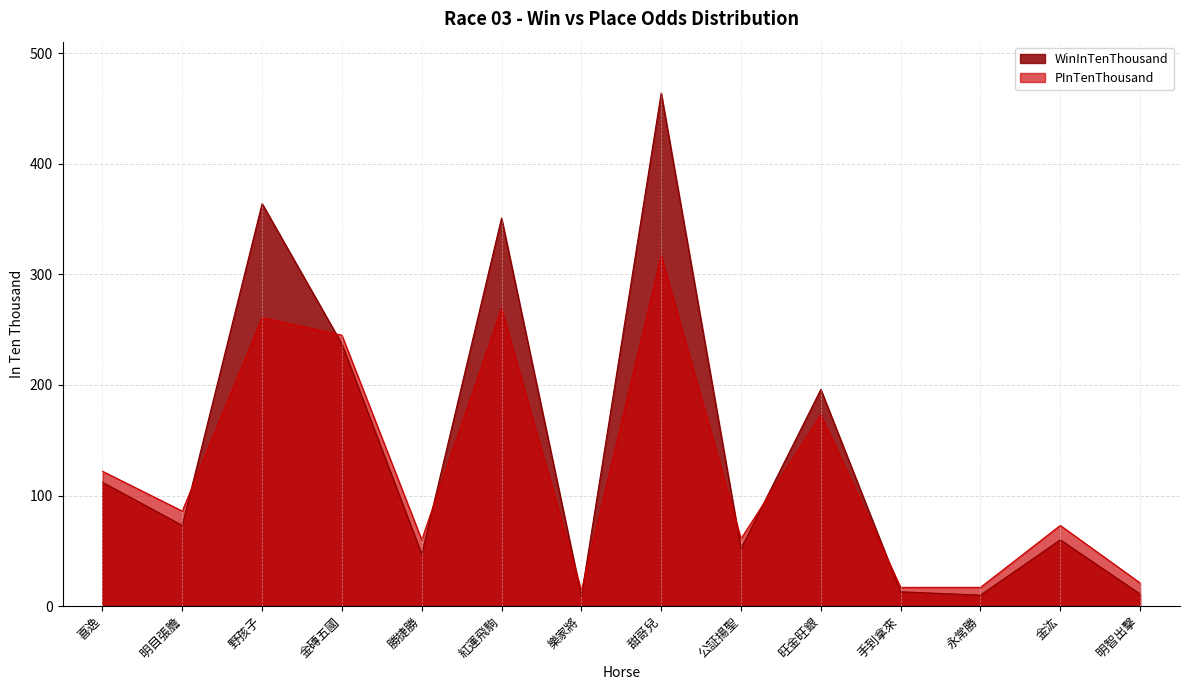

Reading left to right, transcribe all the data shown in this chart.

WinInTenThousand: 112	73	364	237	47	351	9	464	52	196	13	10	60	11
PInTenThousand: 122	86	261	245	60	269	14	317	61	173	17	17	73	21